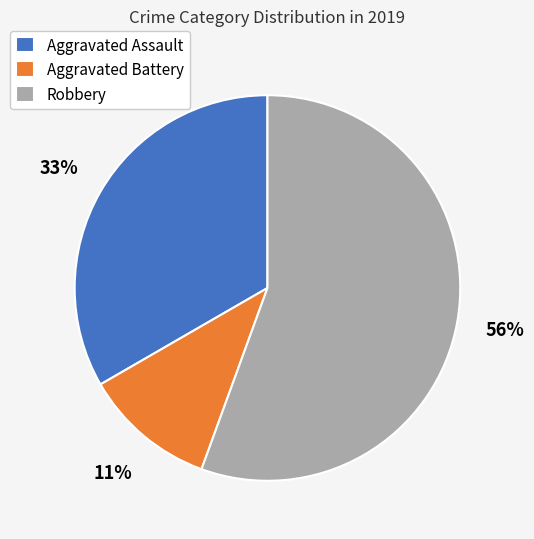

How many slices are in this pie chart?

3